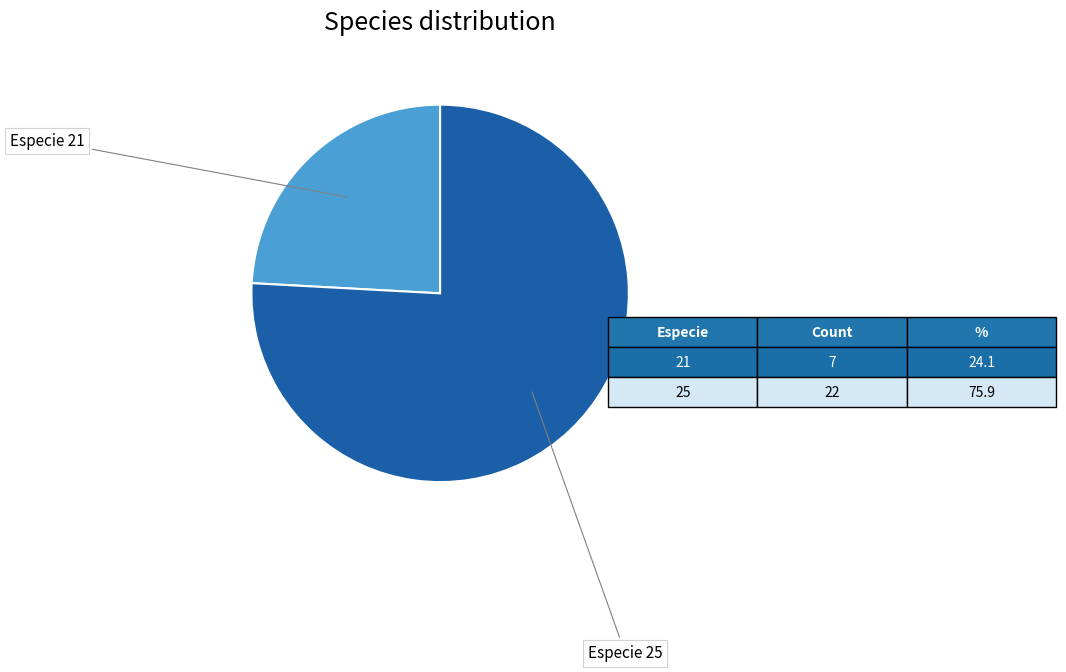

What is the smallest slice in the pie chart?

Especie 21